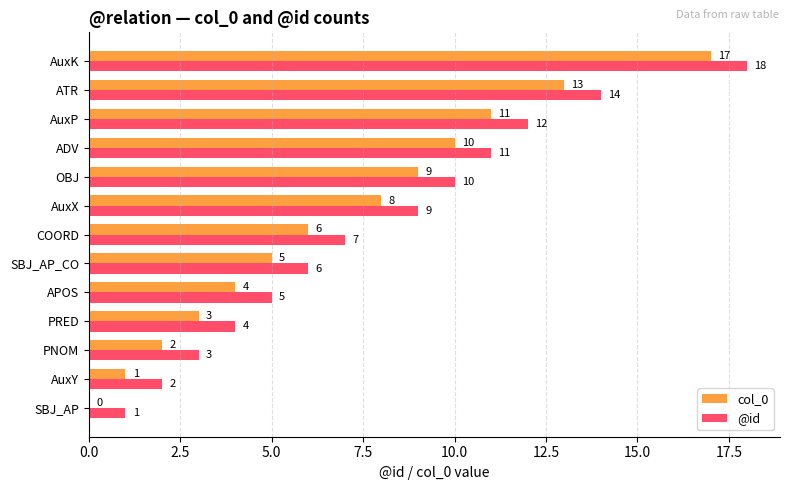

Where is col_0 nearest to the value 8?

AuxX